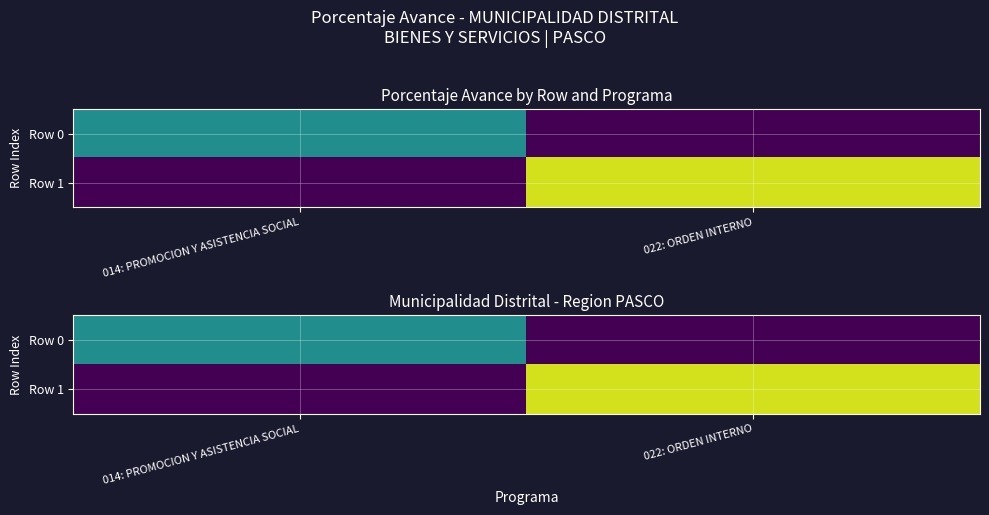

The value of Row 0 at 022: ORDEN INTERNO is 0.0. True or false?

True